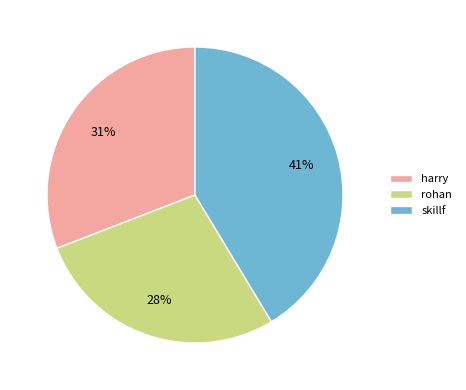

To the nearest percent, what is the combined percentage of skillf and harry?

72%